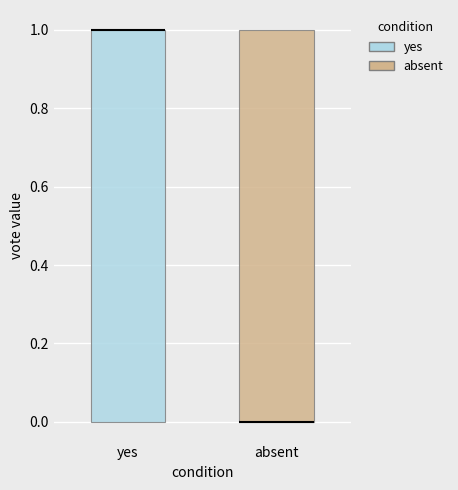

Reading left to right, read every box against the y-axis: the position of its median line, the range the box covers, and the ends of its whiskers. The values are not printed on the chart, so give them approximately, as read against the axis.

yes: median 1 (drawn on the box's upper edge), box 0 to 1, whiskers 0 to 1
absent: median 0 (drawn on the box's lower edge), box 0 to 1, whiskers 0 to 1